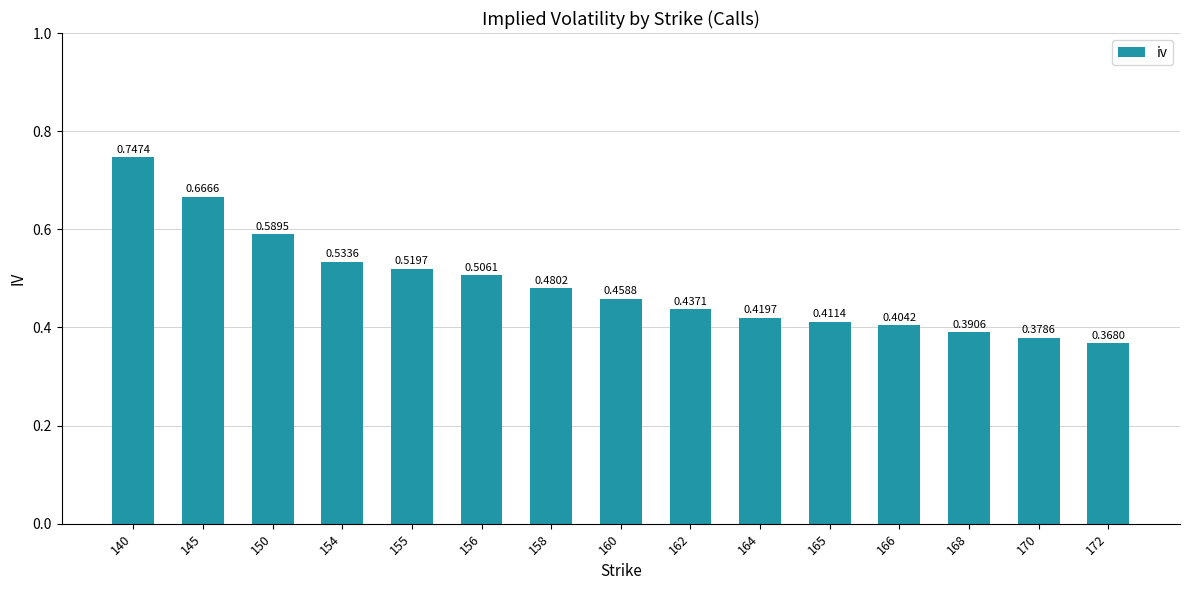

Rank the categories by value from lowest to highest.

172, 170, 168, 166, 165, 164, 162, 160, 158, 156, 155, 154, 150, 145, 140